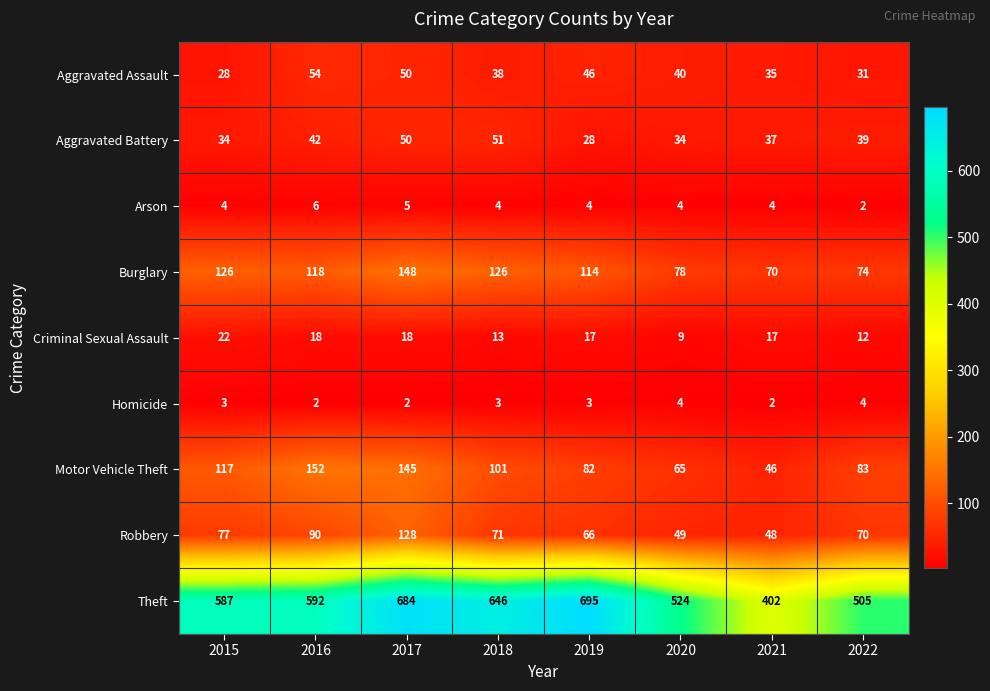

What is the smallest value displayed?

2